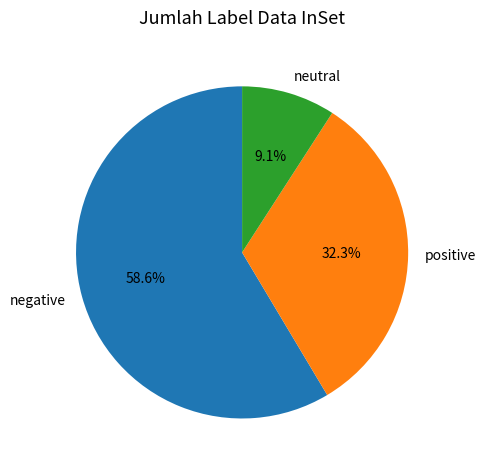

What percentage do positive and neutral together represent?

41.4%